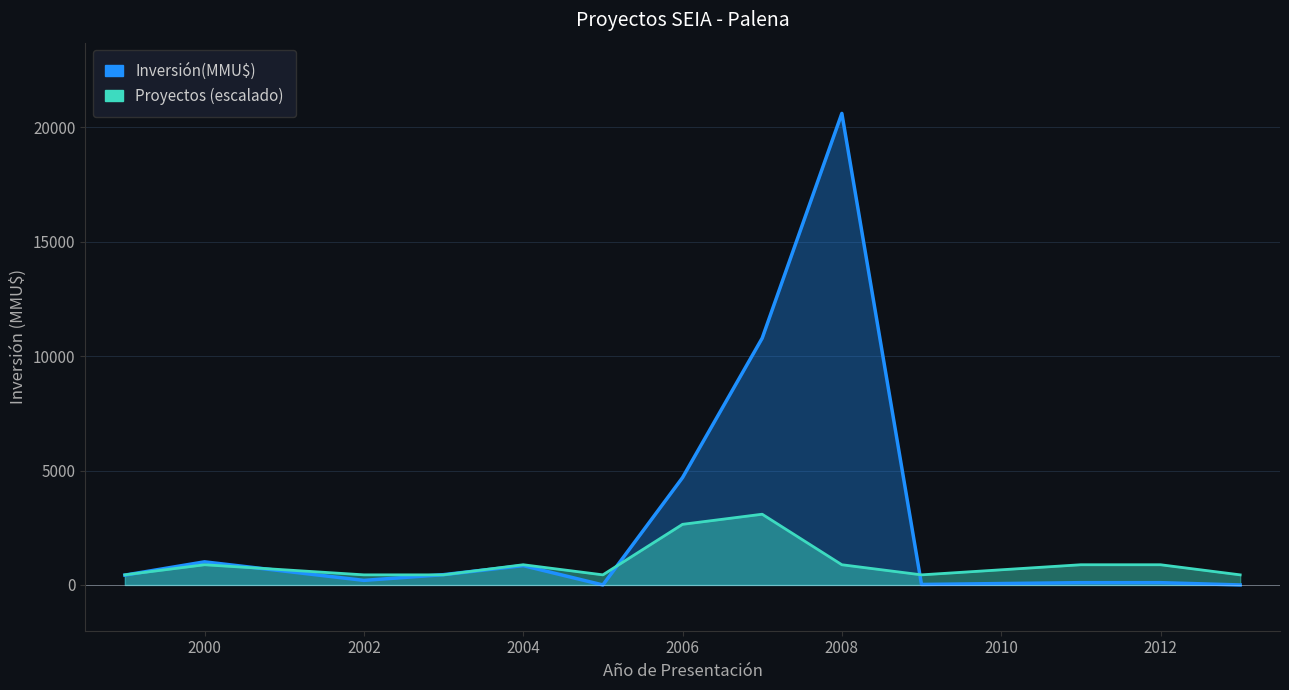

How many lines are shown in the chart?

2